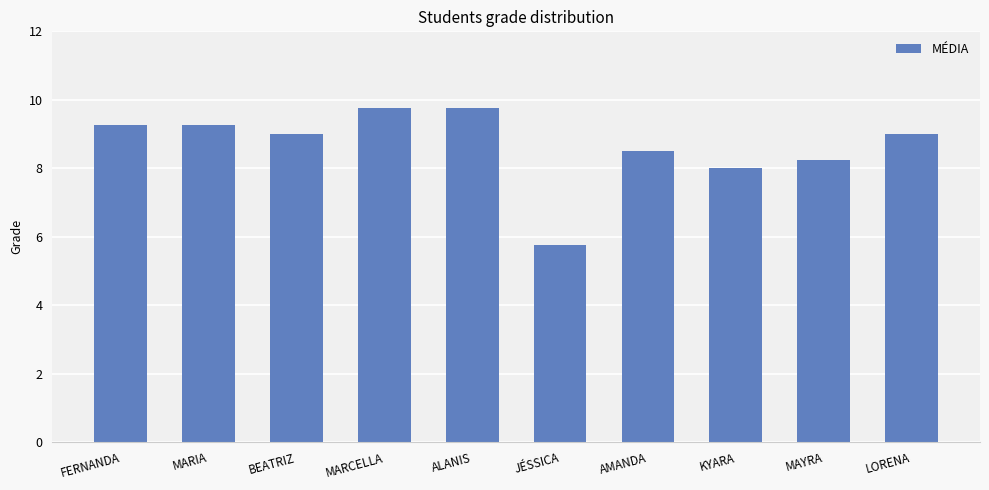

Where is the data nearest to the value 7?

KYARA